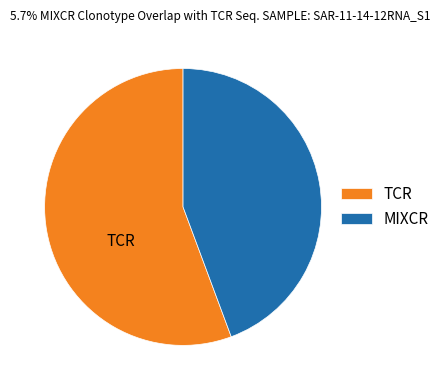

What is the majority slice?

TCR